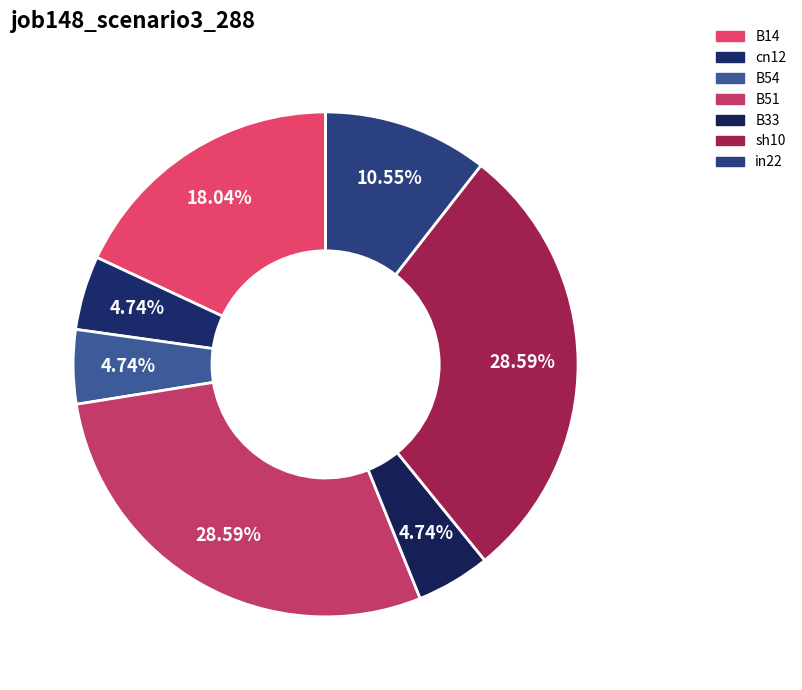

Does B51 represent more than half of the total?

No